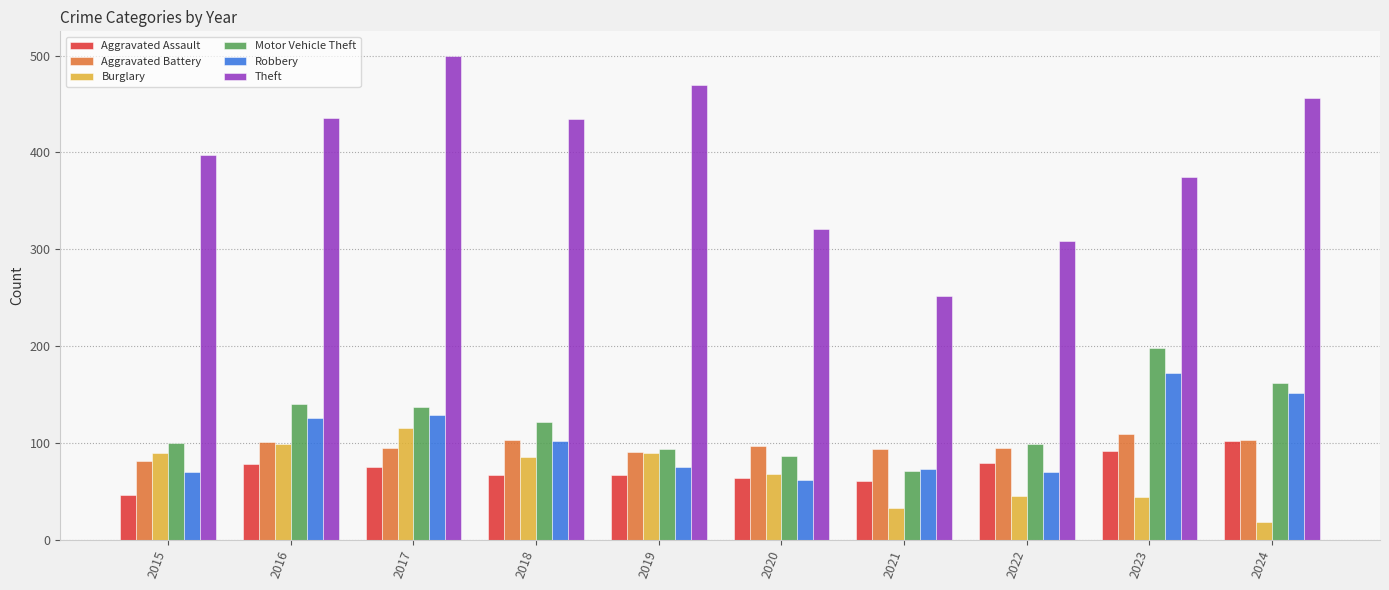

Which series has the largest total across all categories?

Theft